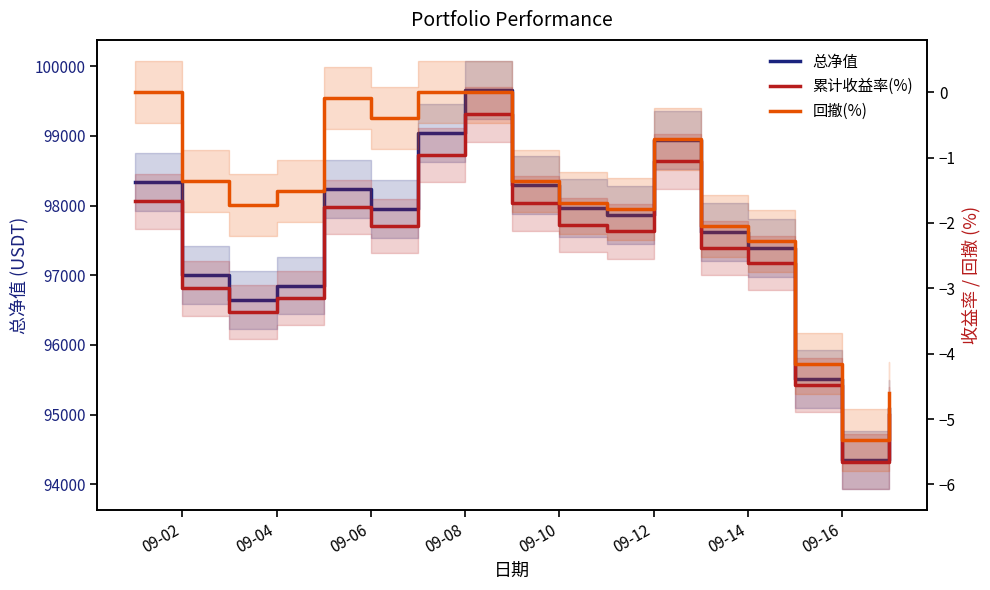

What is the difference between the second highest and minimum values in the 总净值 series?

4689.6